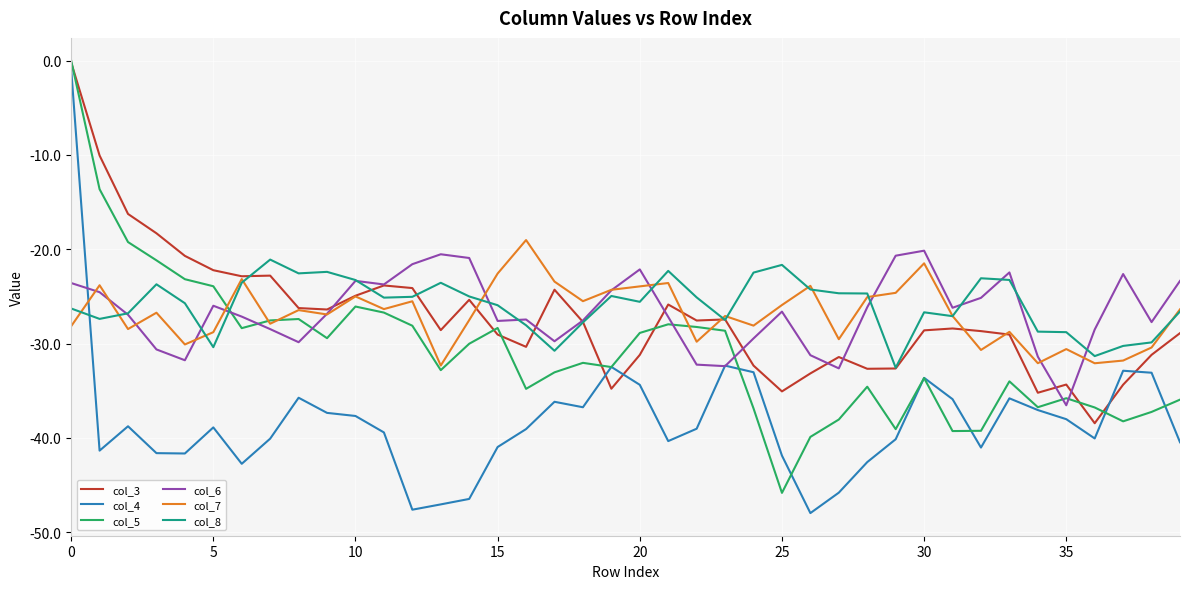

How many lines are shown in the chart?

6